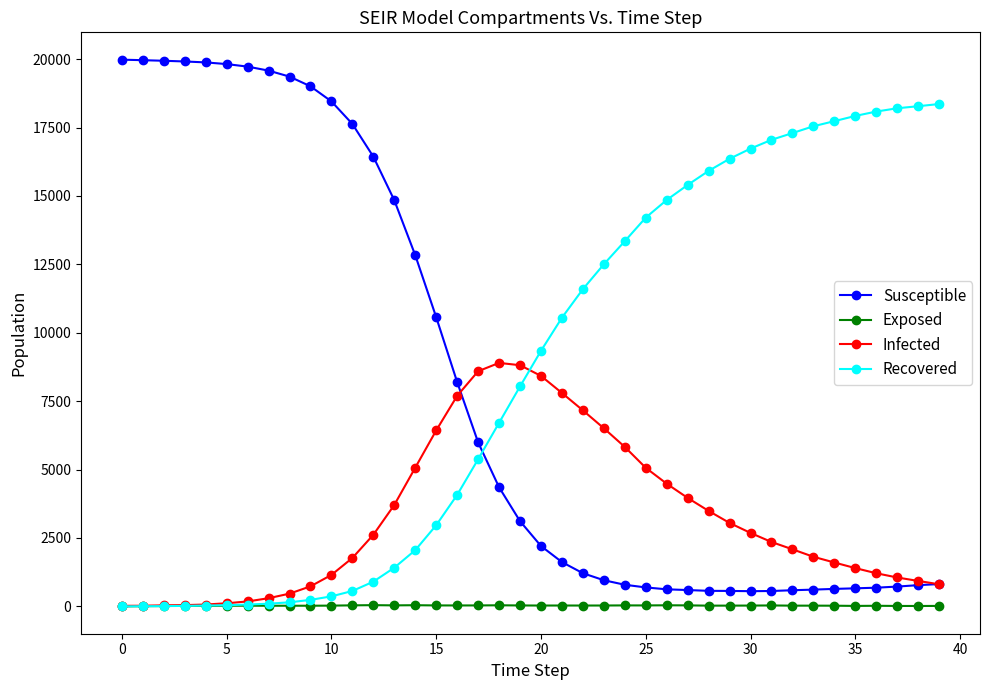

What are all the series names shown in the legend?

Susceptible, Exposed, Infected, Recovered